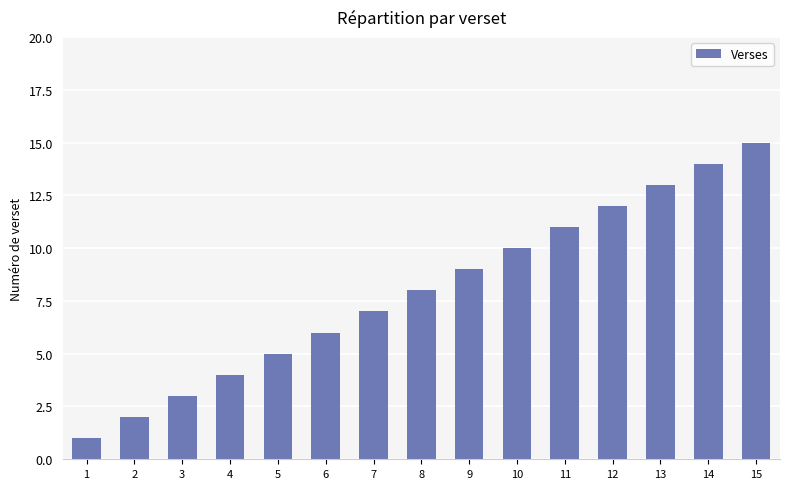

What is the change in value from 3 to 15?

+12